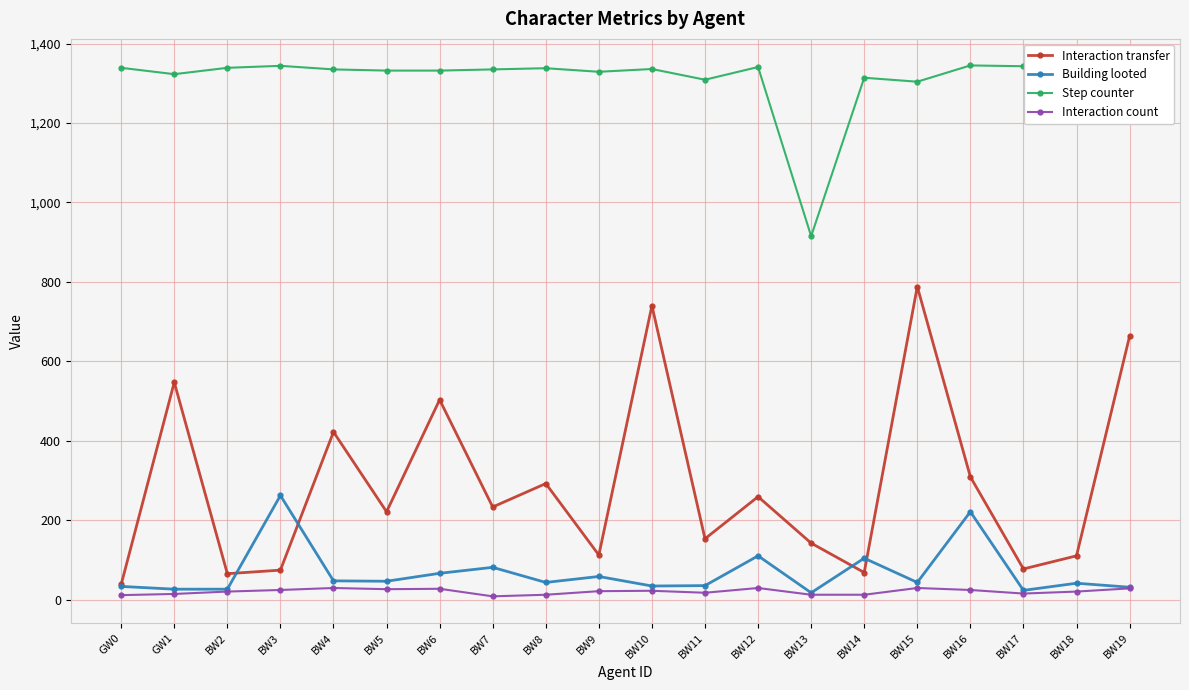

Is the value of Interaction count at BW17 greater than the value of Step counter at BW19?

No